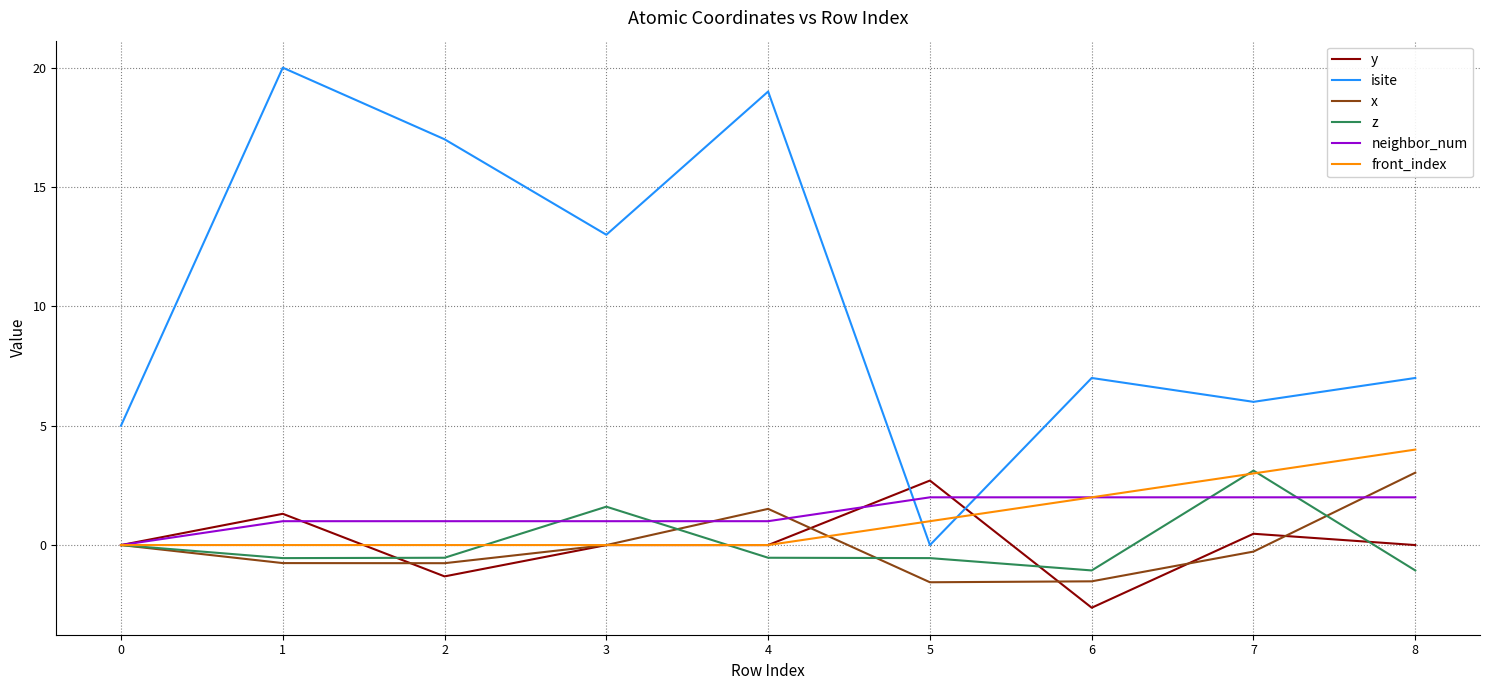

Which series has the largest total across all categories?

isite